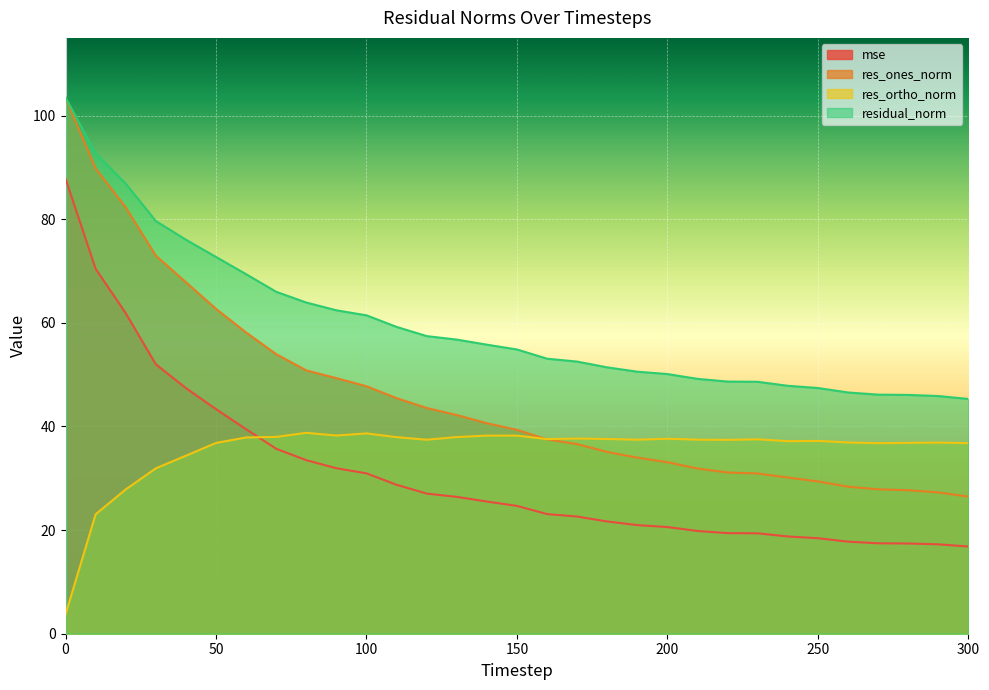

True or false: residual_norm and mse intersect in this chart.

False